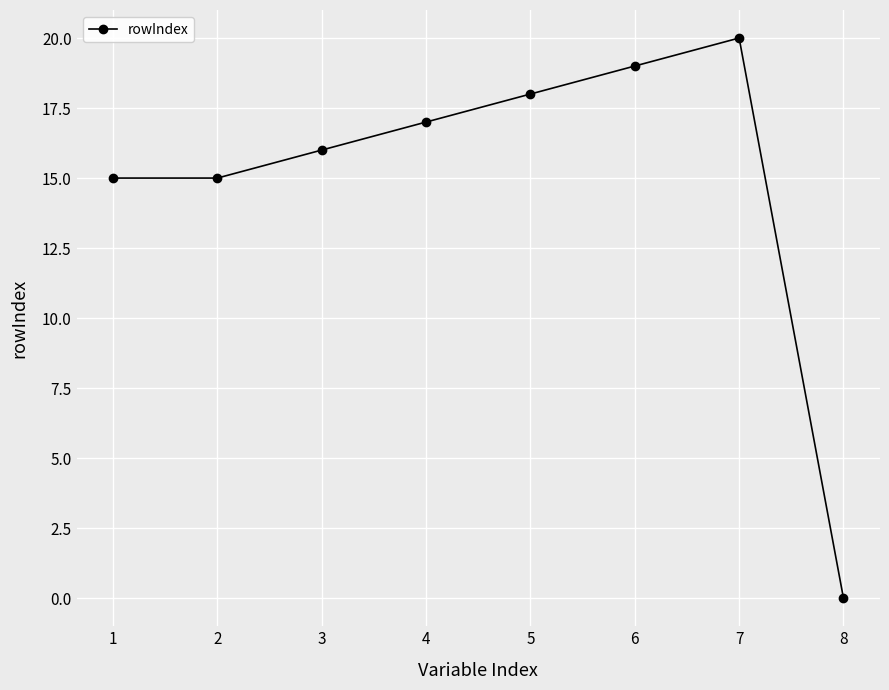

True or false: there are more than 0 points higher than both neighbors.

True